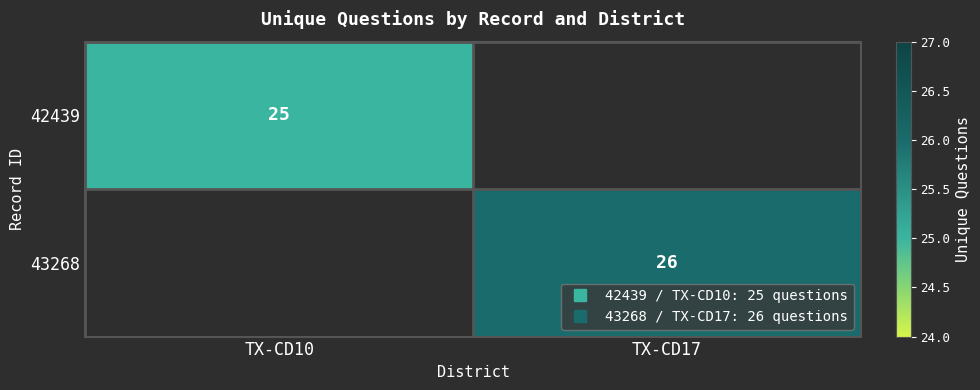

Rank the series by their maximum value, from highest to lowest.

43268, 42439